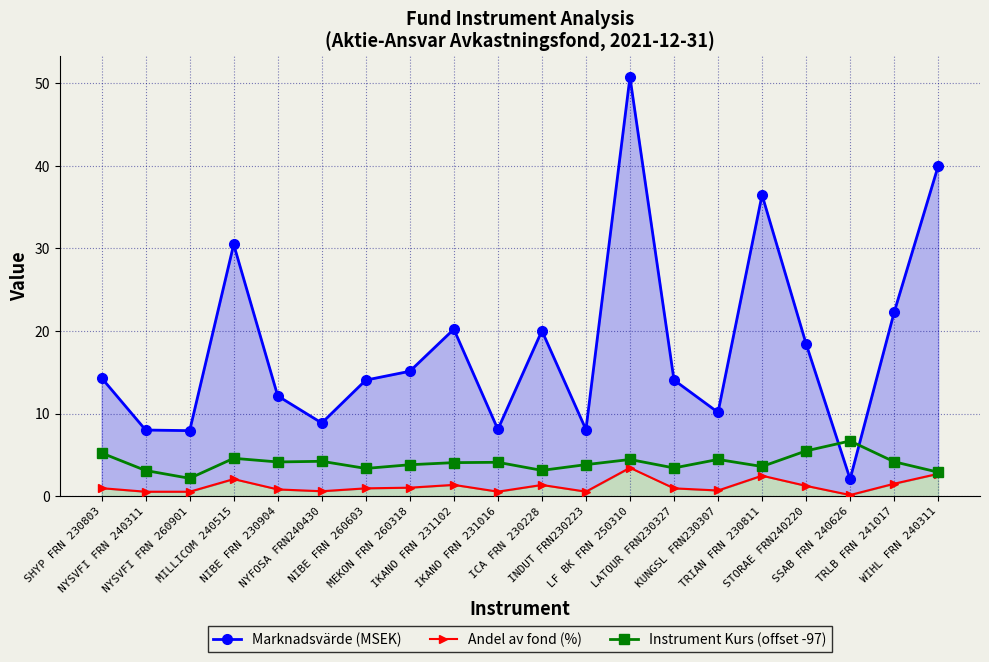

Rank the series by their maximum value, from lowest to highest.

Andel av fond (%), Instrument Kurs (offset -97), Marknadsvärde (MSEK)